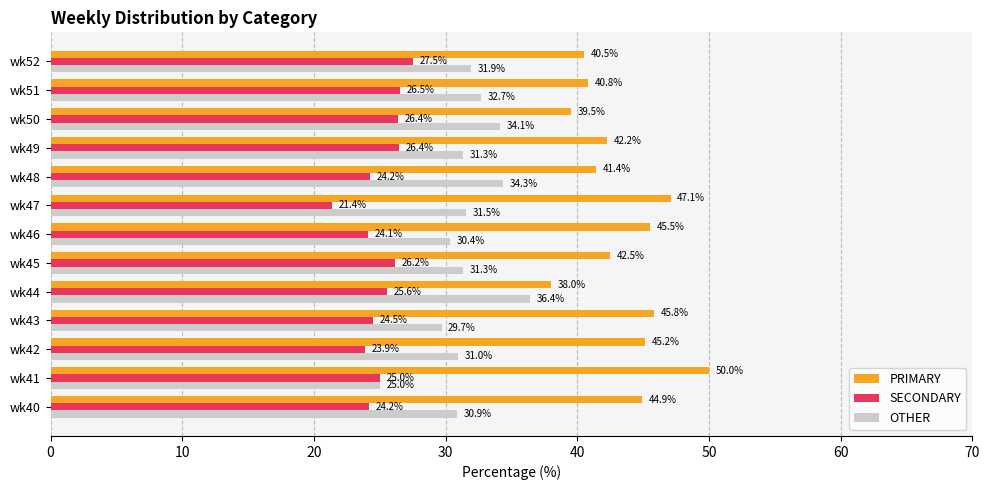

What is the difference between the OTHER values at wk52 and wk47?

0.4